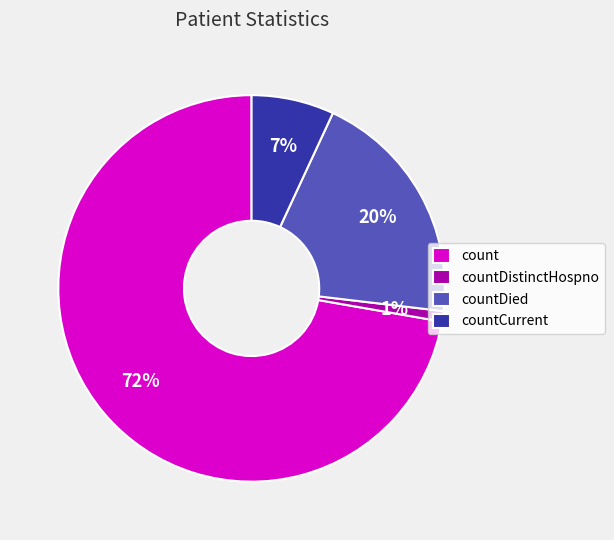

Which category accounts for the majority?

count